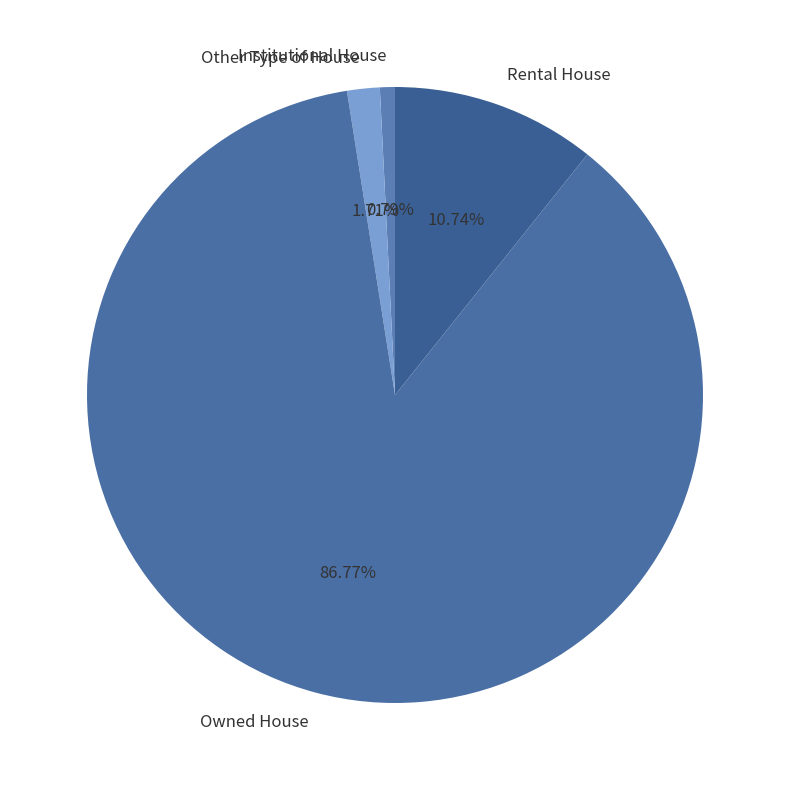

Count the number of slices in the pie.

4